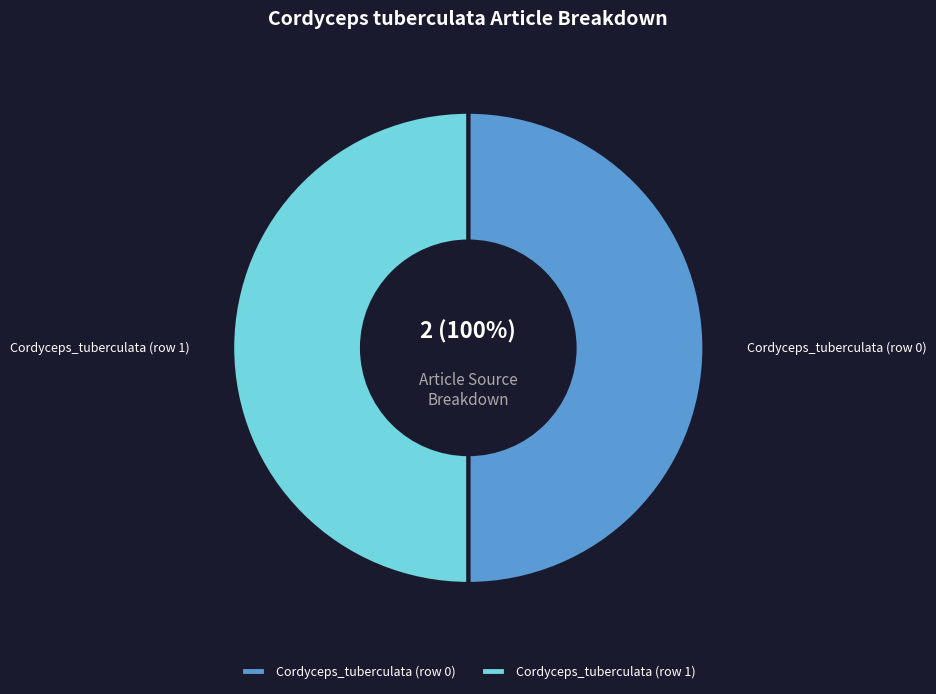

Combined, do Cordyceps_tuberculata (row 0) and Cordyceps_tuberculata (row 1) account for over 50%?

Yes